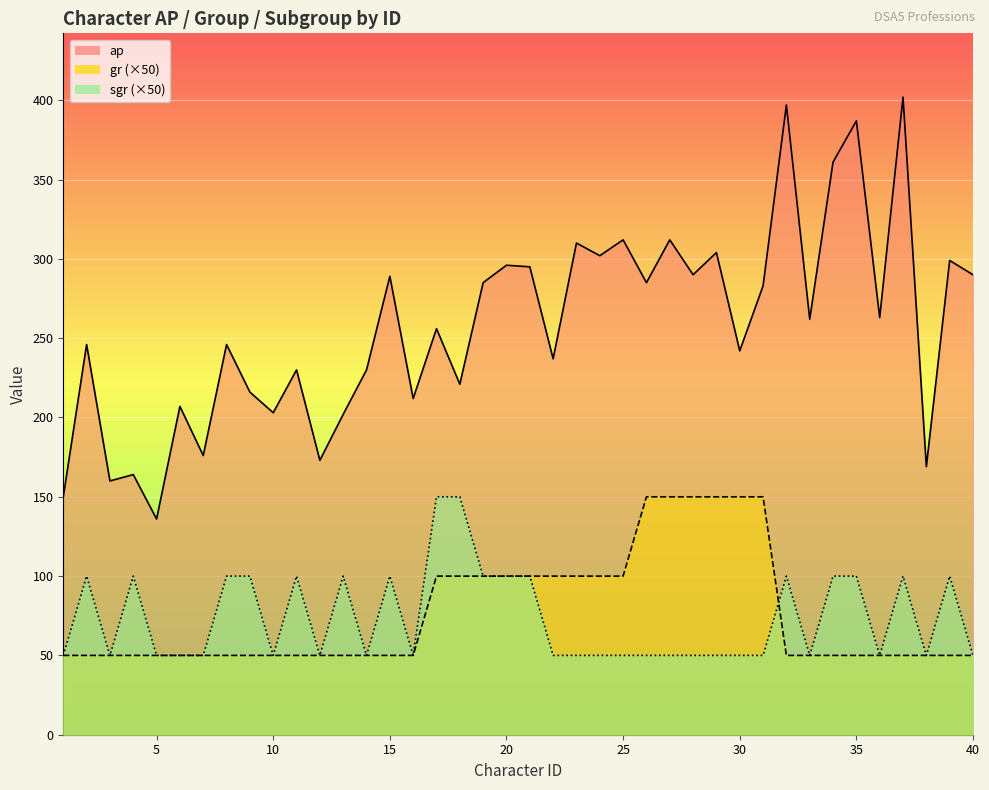

How many gr values are between 50 and 100?

34